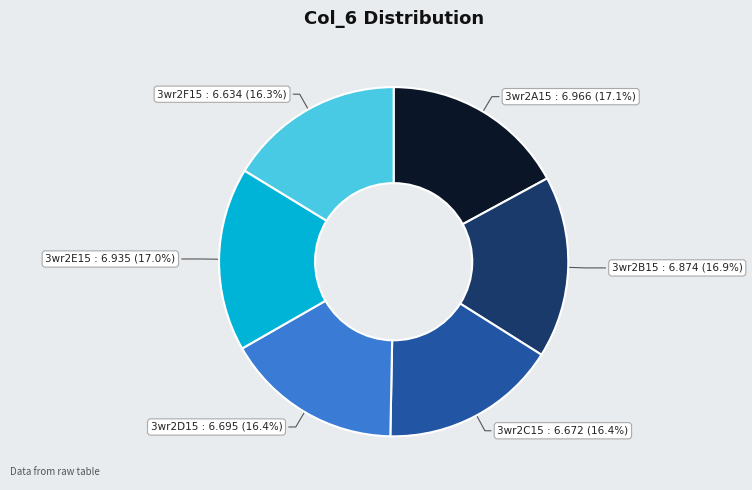

How many segments does this pie chart have?

6